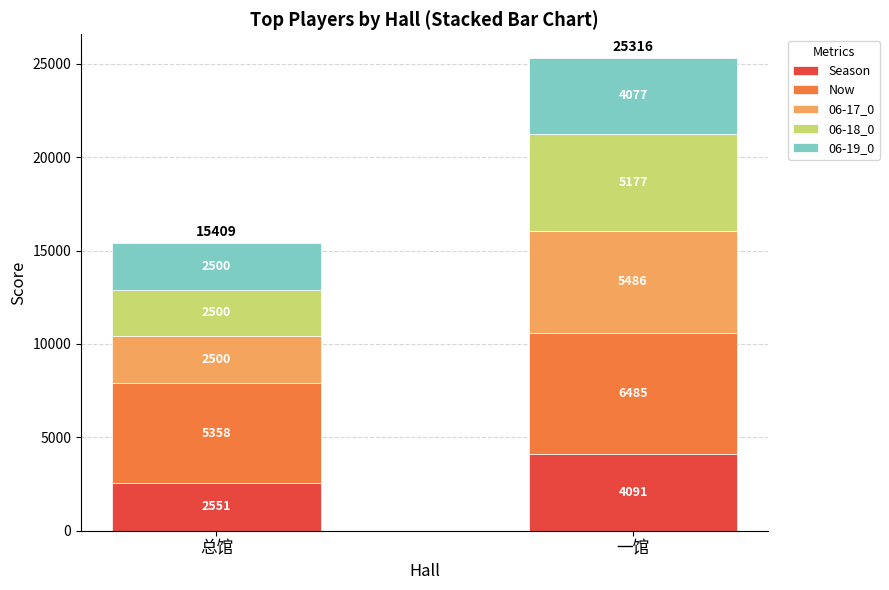

What is the average value of the Season series?

3321